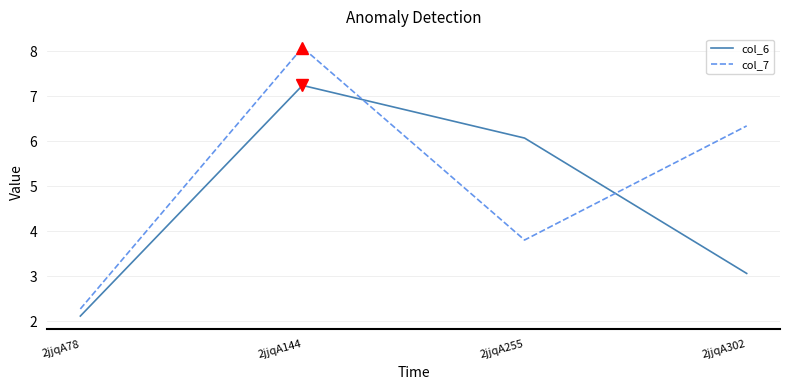

How many series are shown in this chart?

2